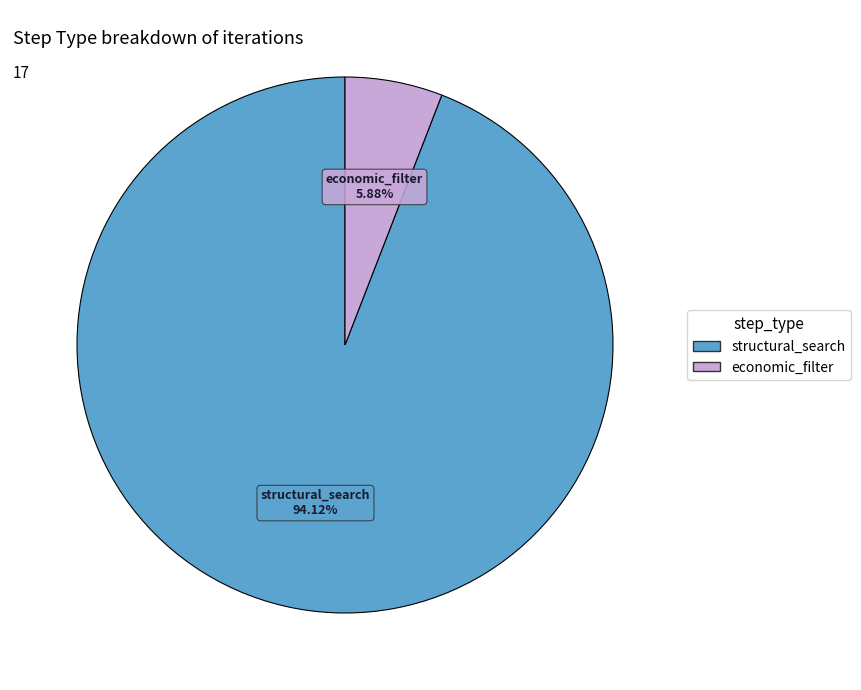

Which slice is the smallest?

economic_filter